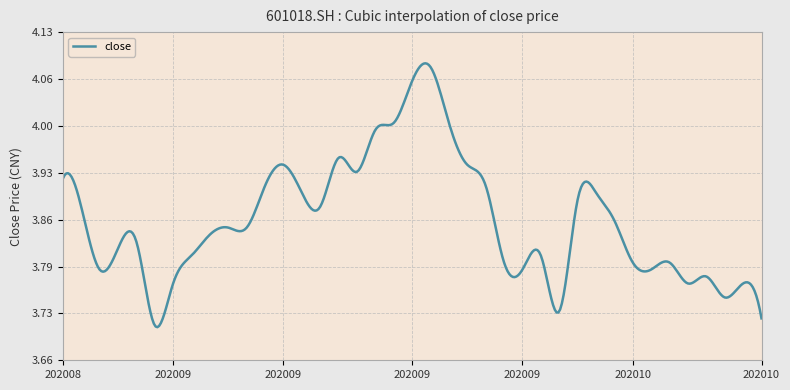

What is the difference between the maximum and minimum values?

0.4